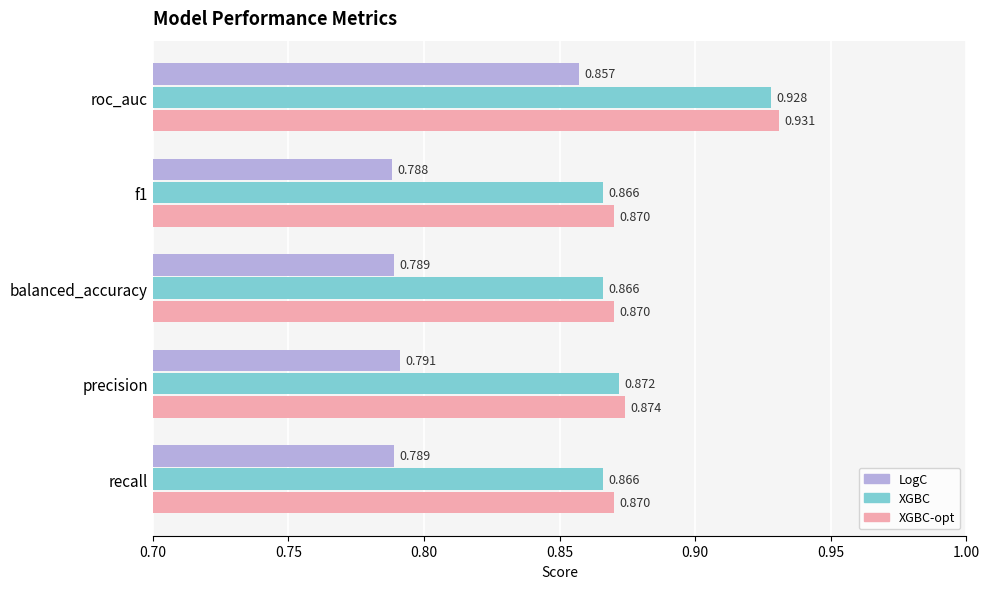

List the series in order of their peak value, lowest first.

LogC, XGBC, XGBC-opt